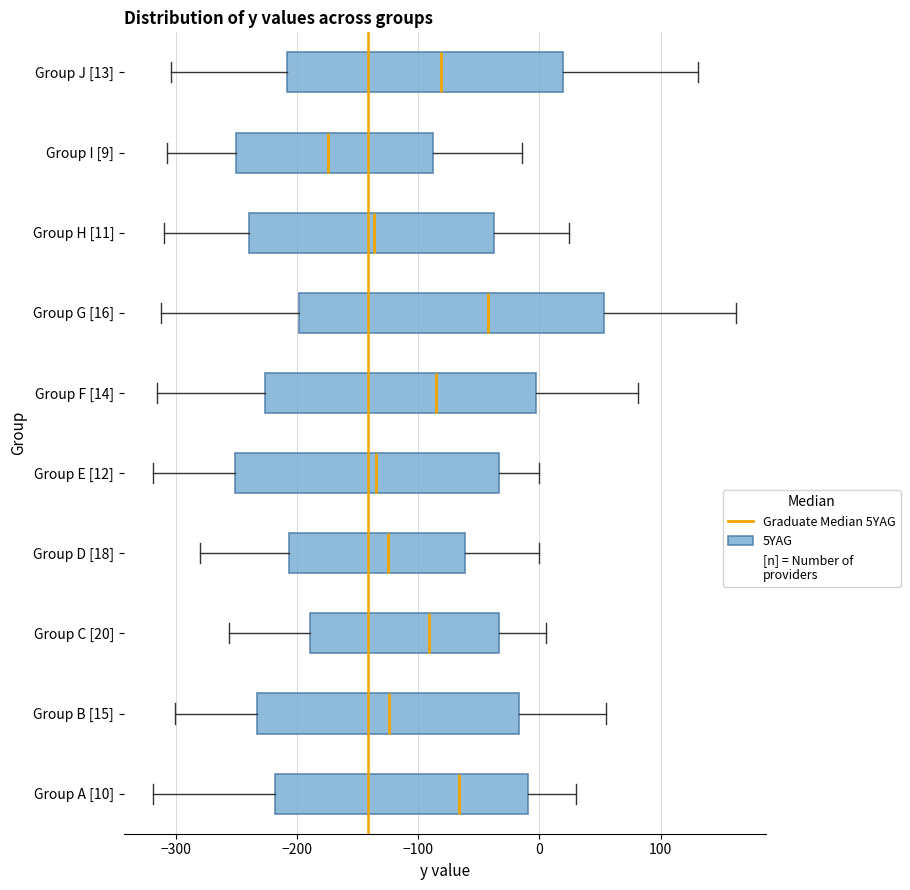

Reading bottom to top, read every box against the x-axis: the position of its median line, the range the box covers, and the ends of its whiskers. The values are not printed on the chart, so give them approximately, as read against the axis.

Group A [10]: median -70, box -220 to -10, whiskers -320 to 30
Group B [15]: median -120, box -230 to -20, whiskers -300 to 50
Group C [20]: median -90, box -190 to -30, whiskers -260 to 10
Group D [18]: median -120, box -210 to -60, whiskers -280 to 0
Group E [12]: median -130, box -250 to -30, whiskers -320 to 0
Group F [14]: median -90, box -230 to 0, whiskers -320 to 80
Group G [16]: median -40, box -200 to 50, whiskers -310 to 160
Group H [11]: median -140, box -240 to -40, whiskers -310 to 20
Group I [9]: median -170, box -250 to -90, whiskers -310 to -10
Group J [13]: median -80, box -210 to 20, whiskers -300 to 130